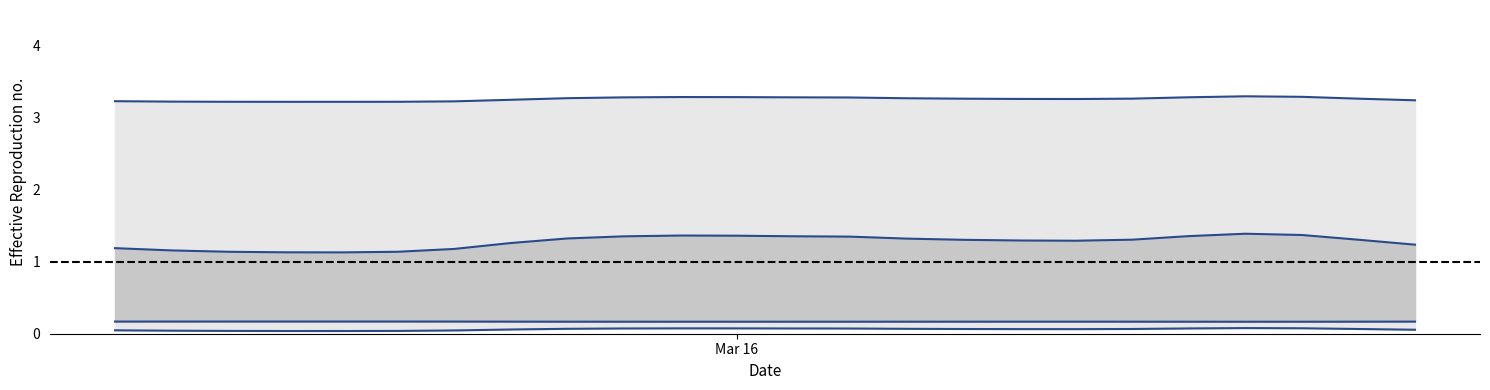

The value of col_1 at 8 is 2.1. True or false?

False